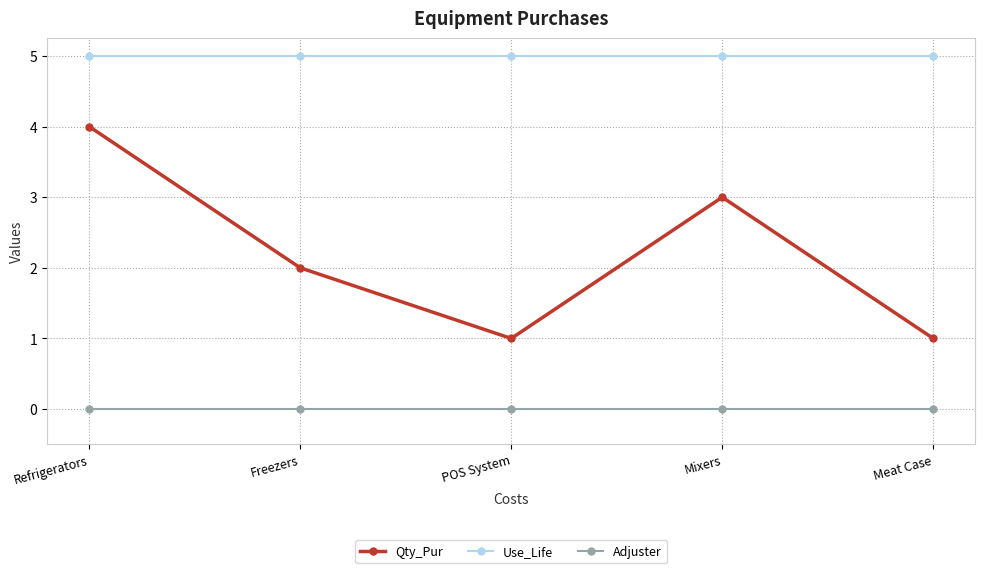

What is the total value across all series at Refrigerators?

9